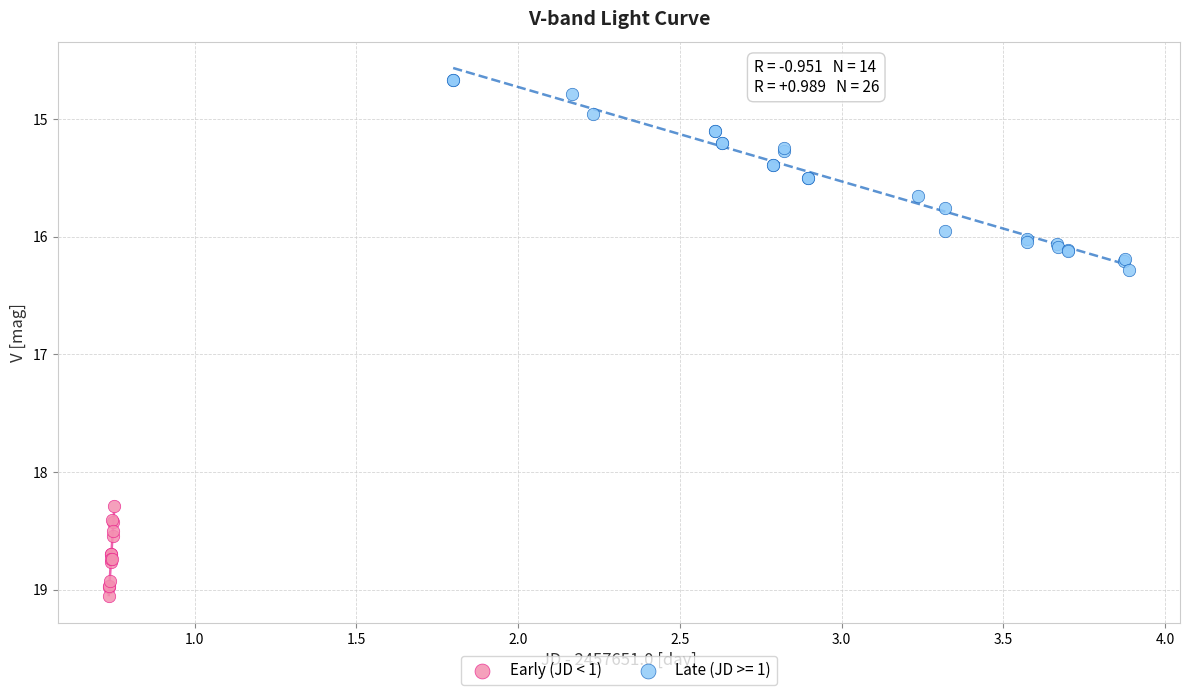

Which series has the largest Y range (max minus min)?

Late (JD >= 1)